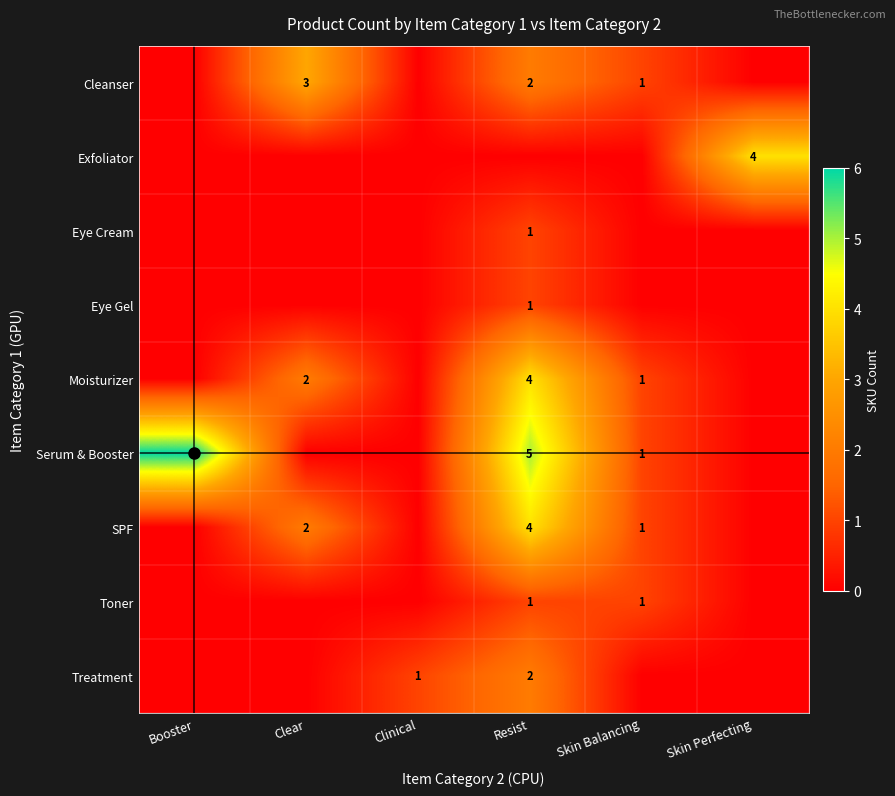

How many Exfoliator values are between 0 and 1?

5